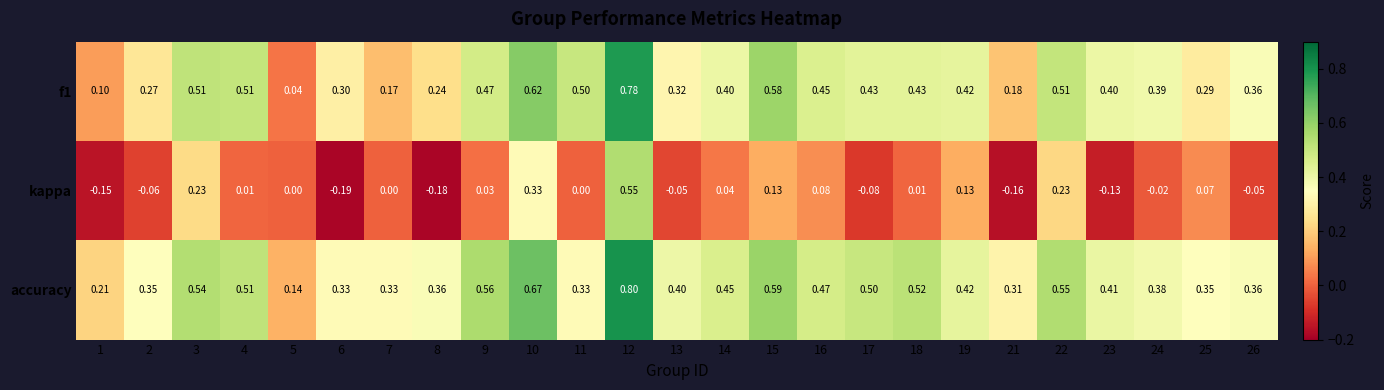

Is the value of f1 at 16 greater than the value of kappa at 26?

Yes